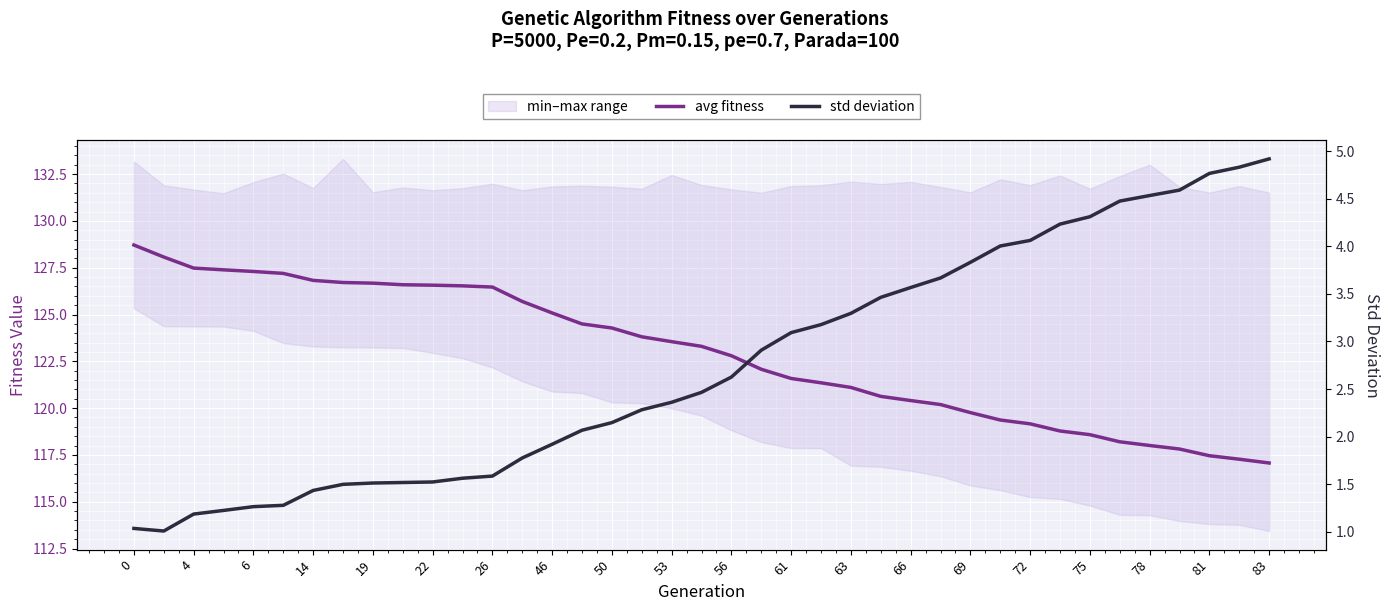

True or false: avg fitness and std deviation cross at least once.

False